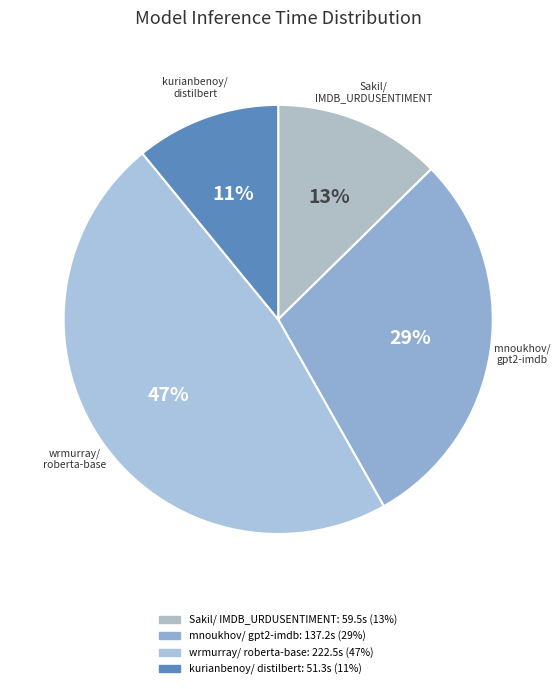

Is there any slice that represents more than half of the pie?

No